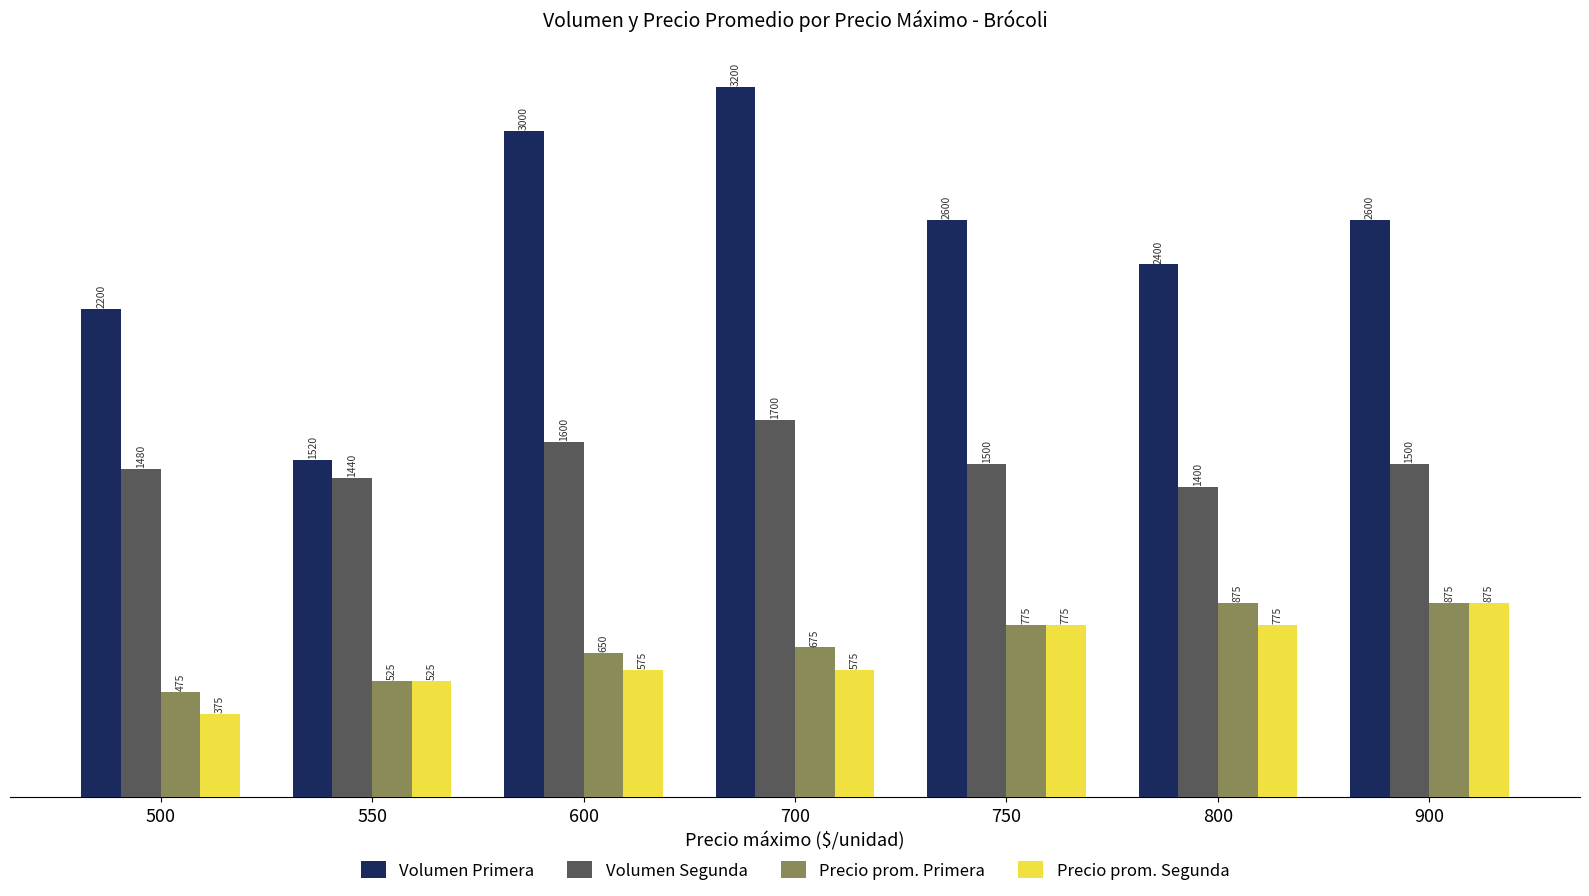

The value of Precio prom. Primera at 550 is 899. True or false?

False